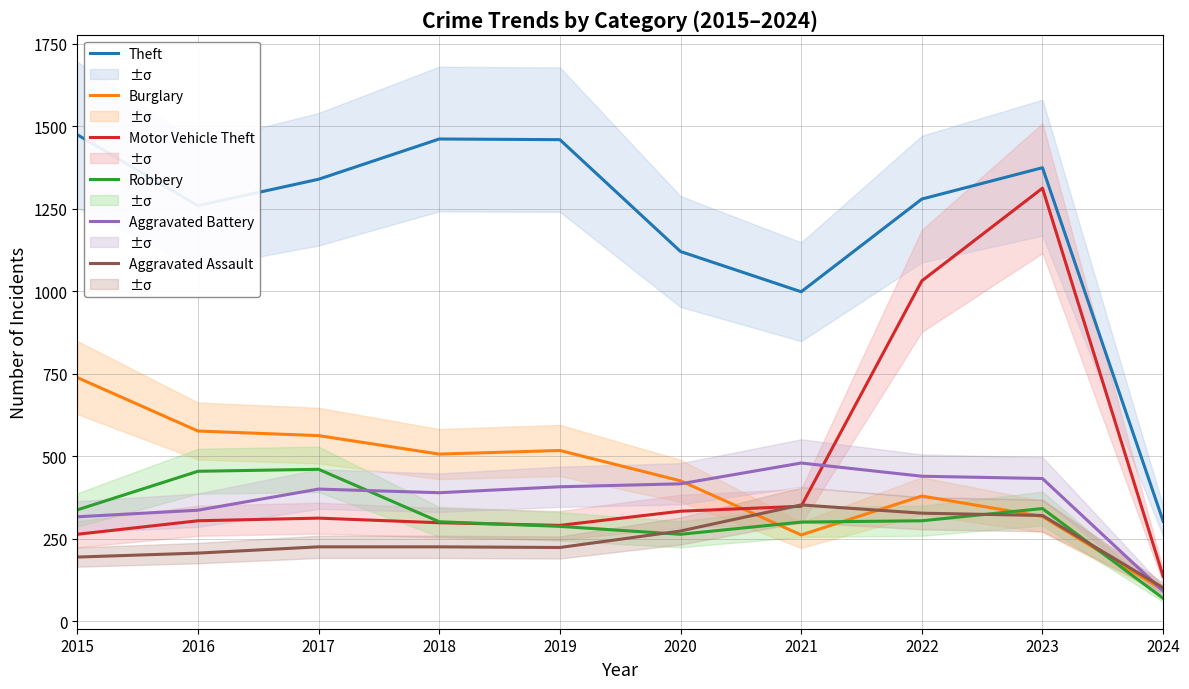

Which category has the lowest value in the Burglary series?

2024